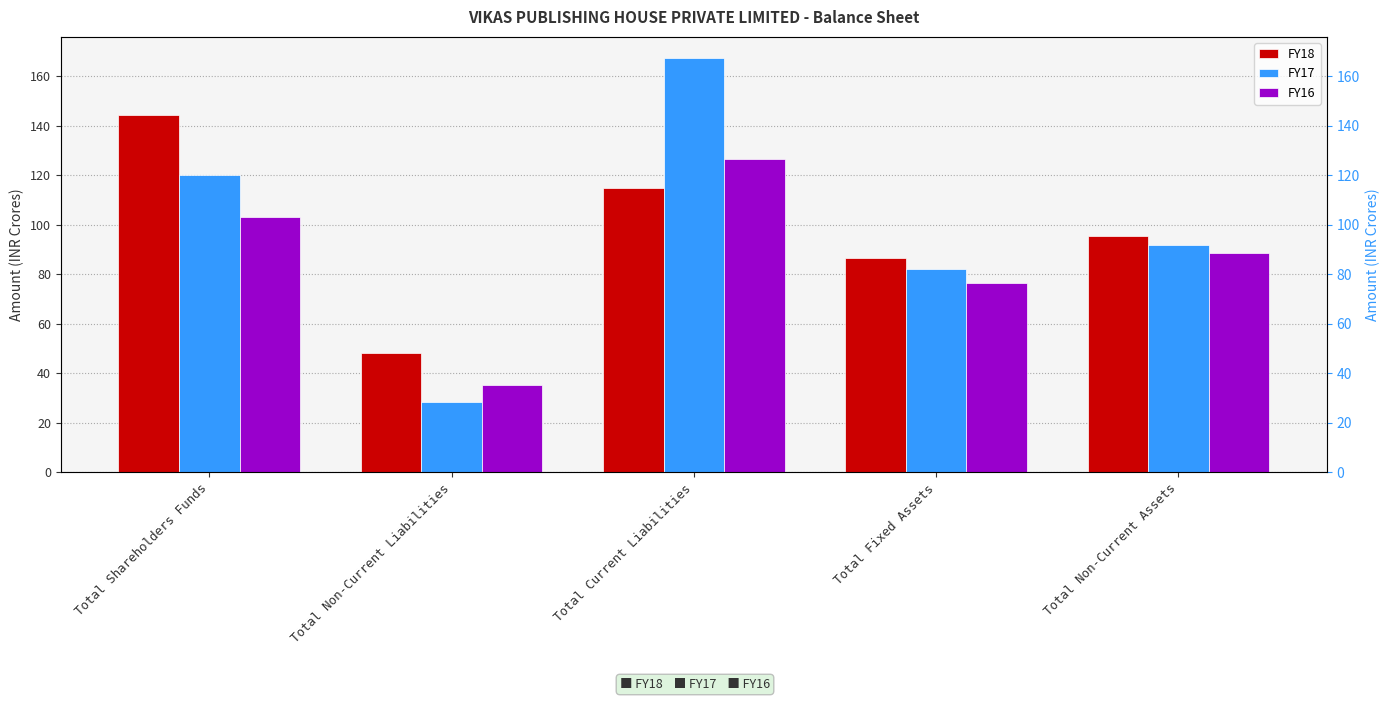

How many values in the FY18 series are below 95?

2